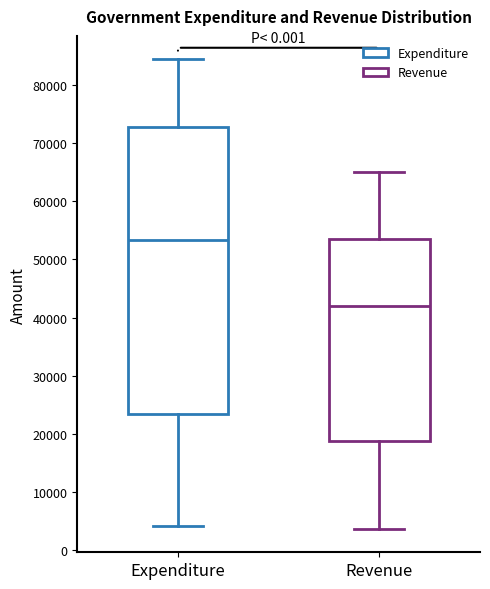

Comparing the boxes themselves (not the whiskers), which one is the tallest?

Expenditure